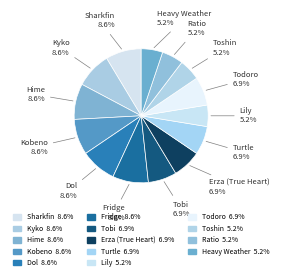

Count the number of slices in the pie.

14